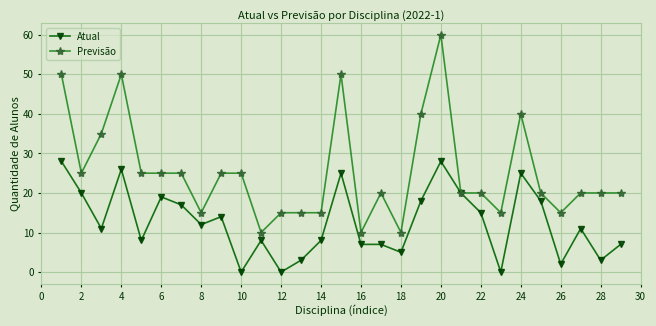

Rank the series by their average value, from highest to lowest.

Previsão, Atual